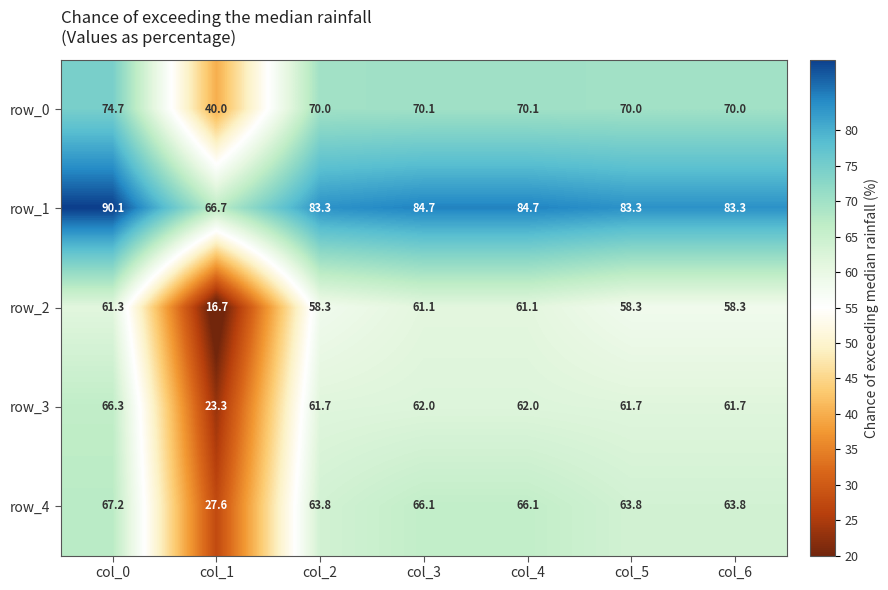

What is the difference between the maximum and minimum values in the row_2 series?

44.6